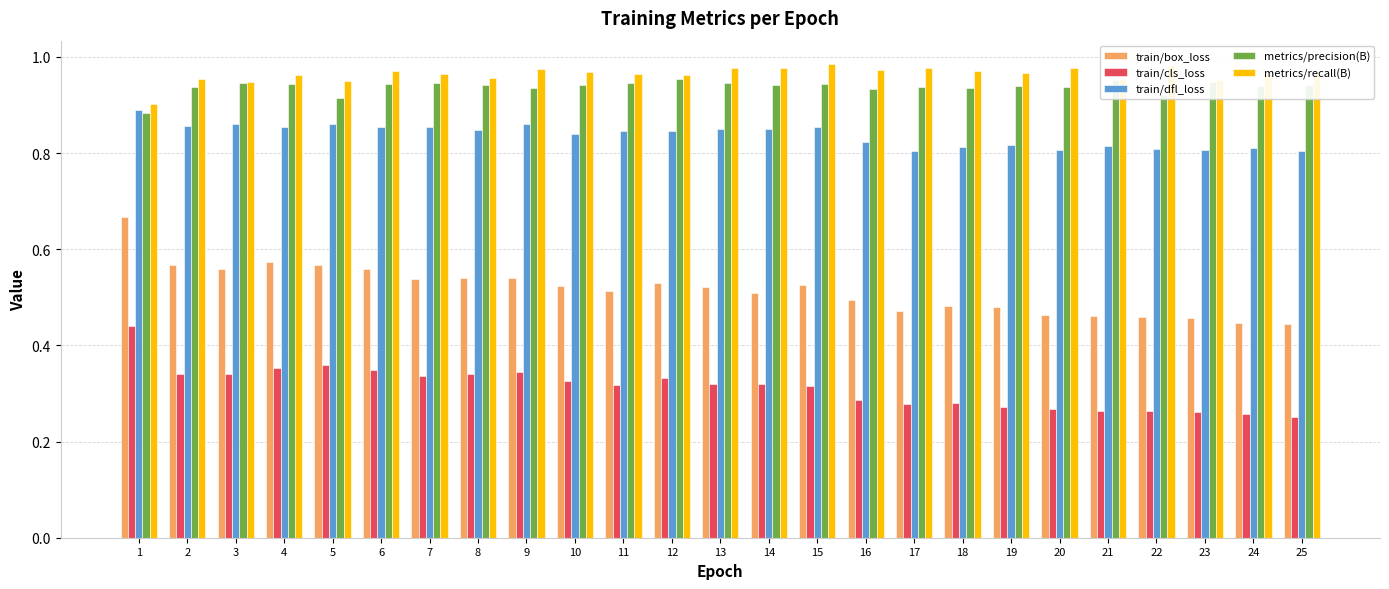

Count the metrics/recall(B) values in the range 0 to 1.

25